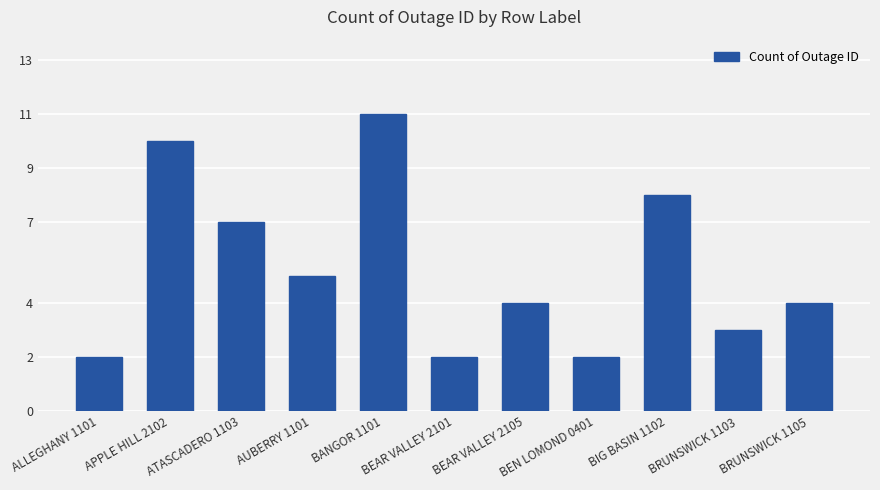

What is the value of the 10th bar from the left?

3